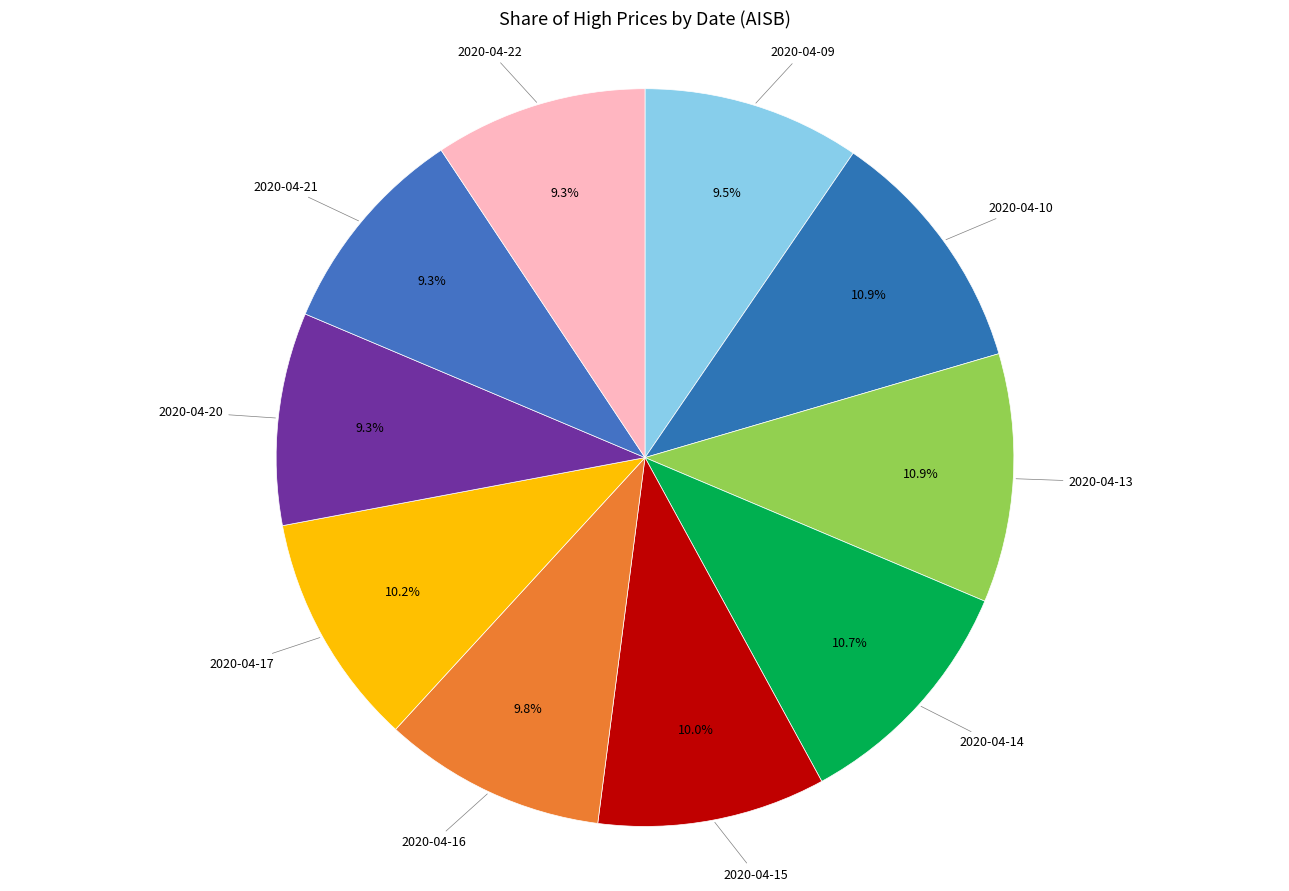

To the nearest percent, what is the difference between the largest and smallest slice percentages?

2%